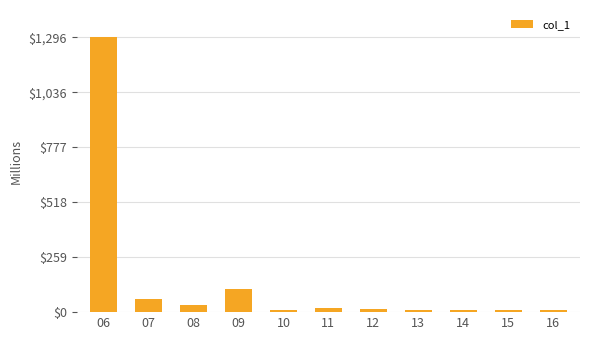

How many data points are less than 13?

5